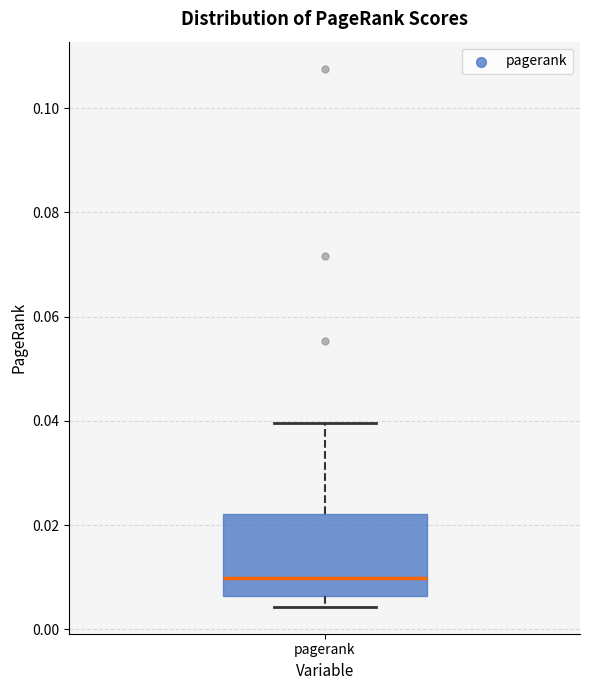

Transcribe this box plot: give where the median line is, the range the box spans, and where the two whiskers end, as read against the y-axis. The values are not printed on the chart, so give them approximately, as read against the axis.

median 0.010, box 0.006 to 0.022, whiskers 0.004 to 0.040